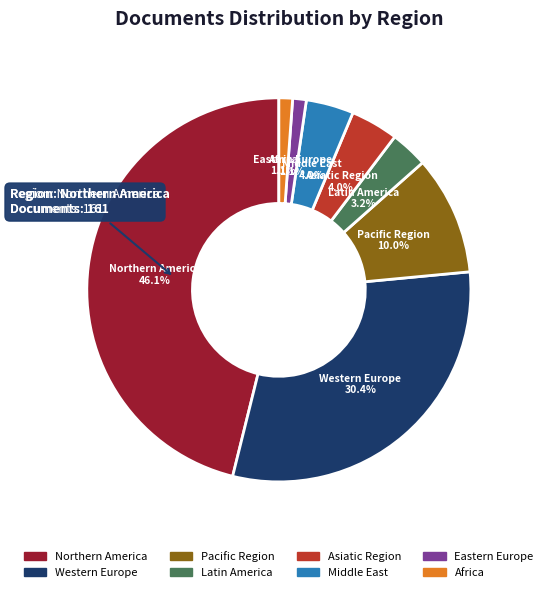

What is the largest slice in the pie chart?

Northern America